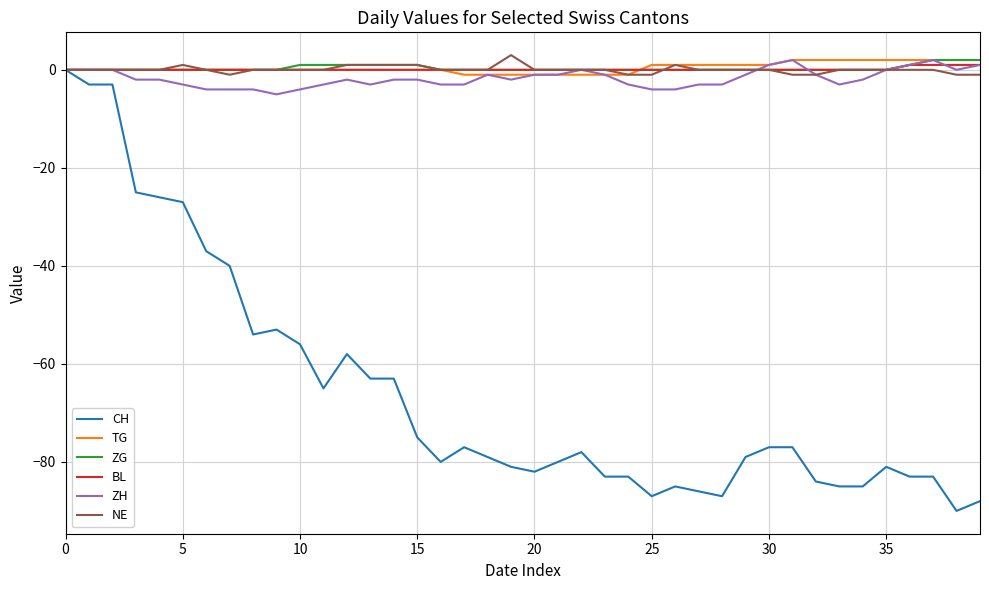

Which series has the largest range (max minus min)?

CH